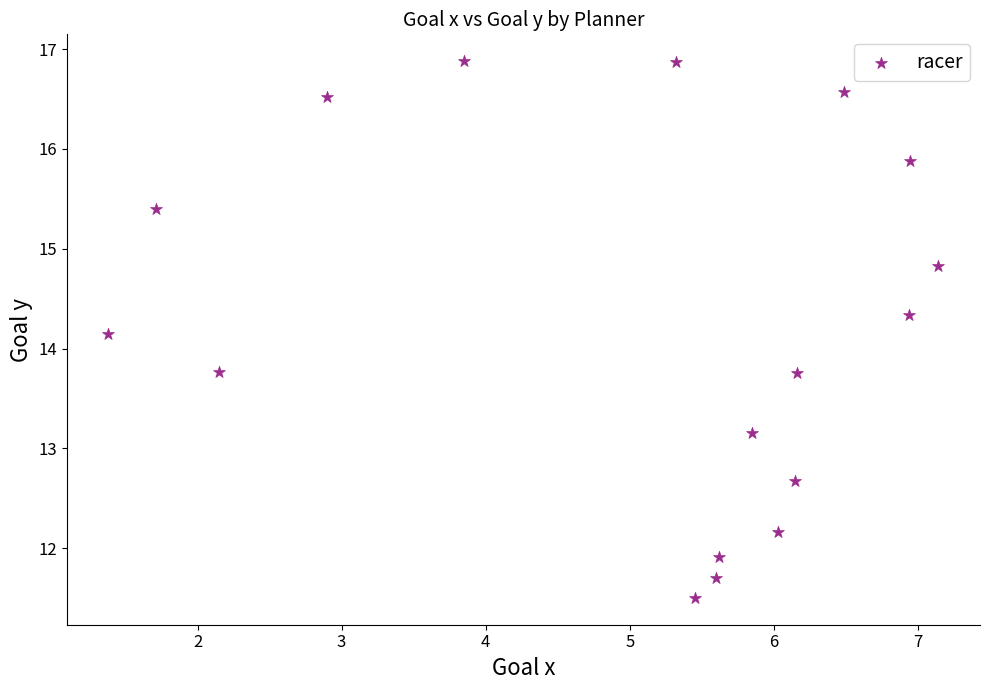

What Y value in the scatter plot is closest to 14?

14.1